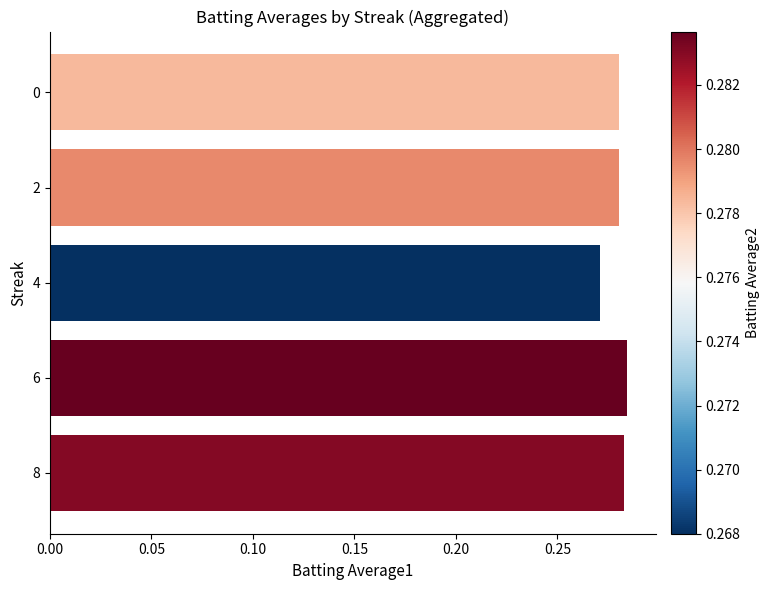

How many values are between 0 and 1?

5